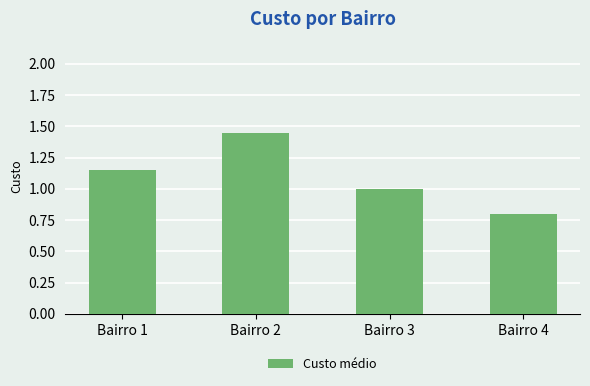

How many categories are shown in the chart?

4